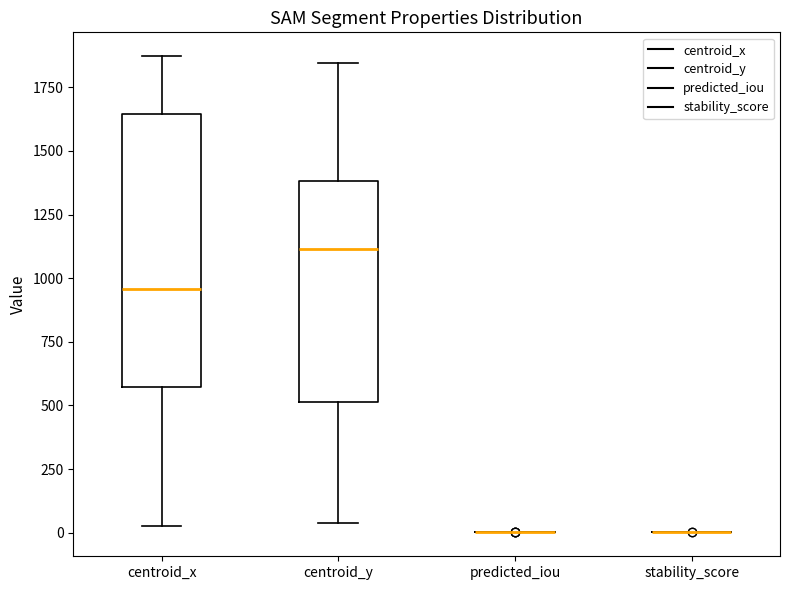

Comparing the boxes themselves (not the whiskers), which one is the tallest?

centroid_x